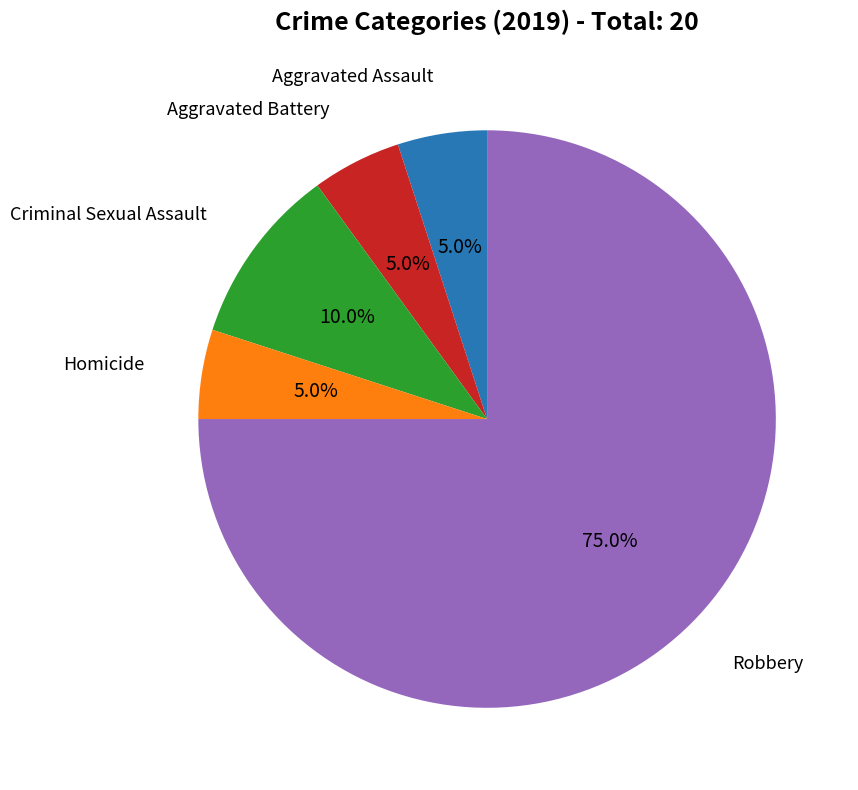

Is there any slice that represents more than half of the pie?

Yes